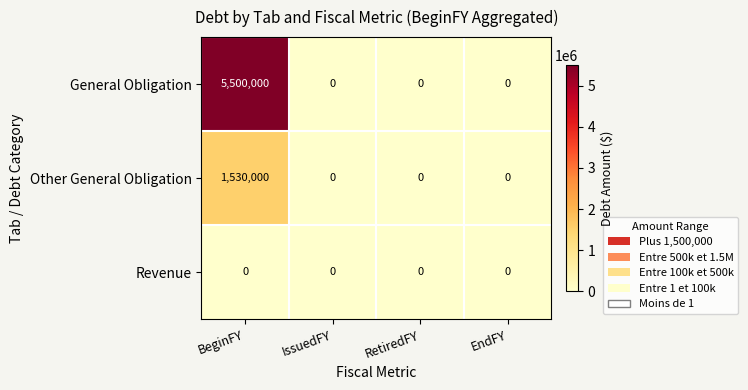

What is the sum of all General Obligation values?

5500000